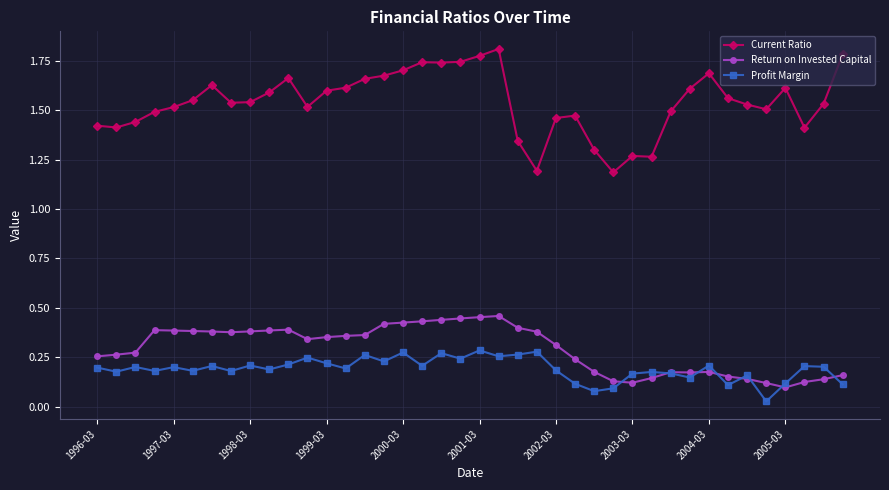

At how many categories does at least one series exceed 0?

40